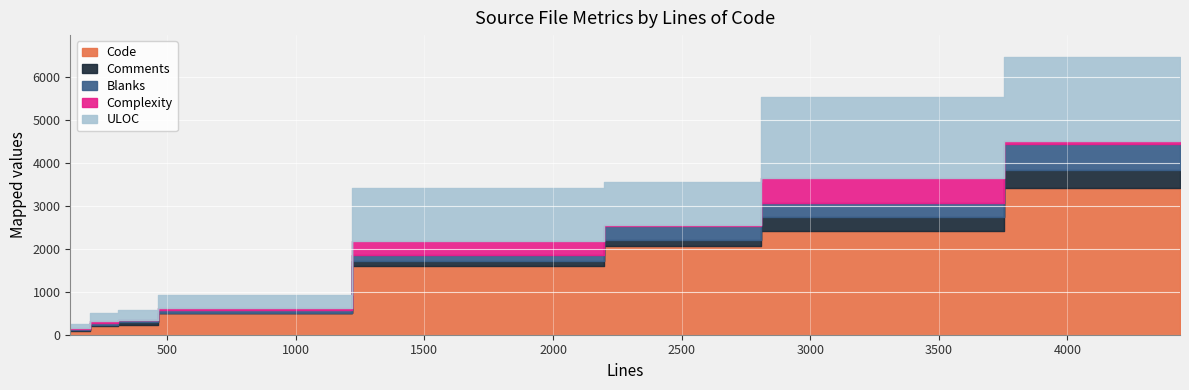

What is the average value of the Code series?

1318